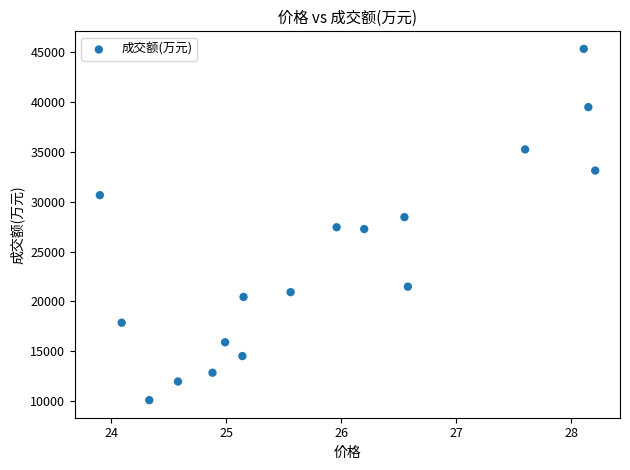

What is the range of Y values (max minus min)?

35223